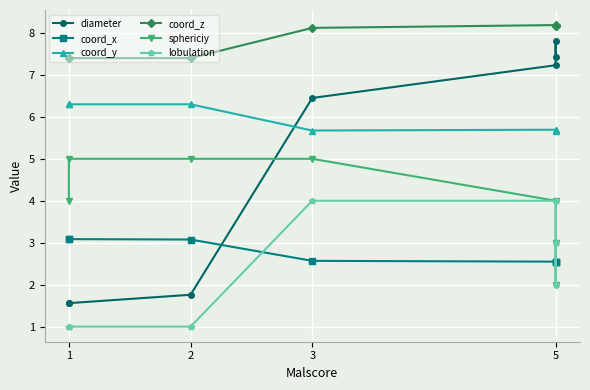

True or false: diameter and coord_y intersect in this chart.

True